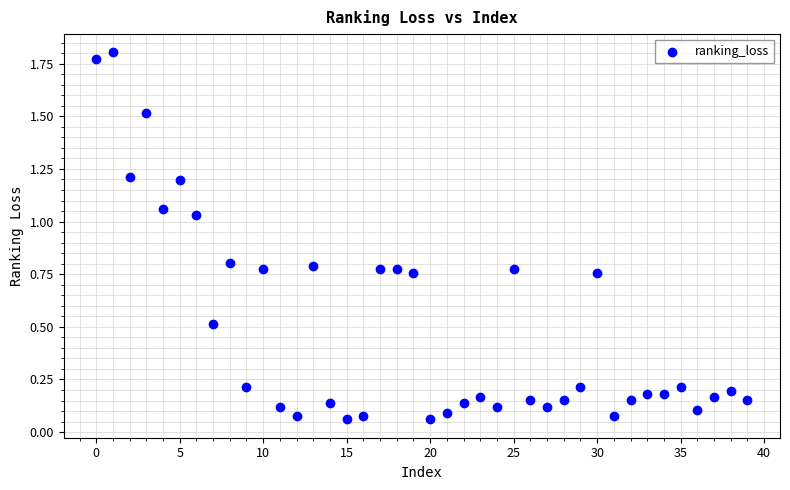

What is the range of Y values (max minus min)?

1.7